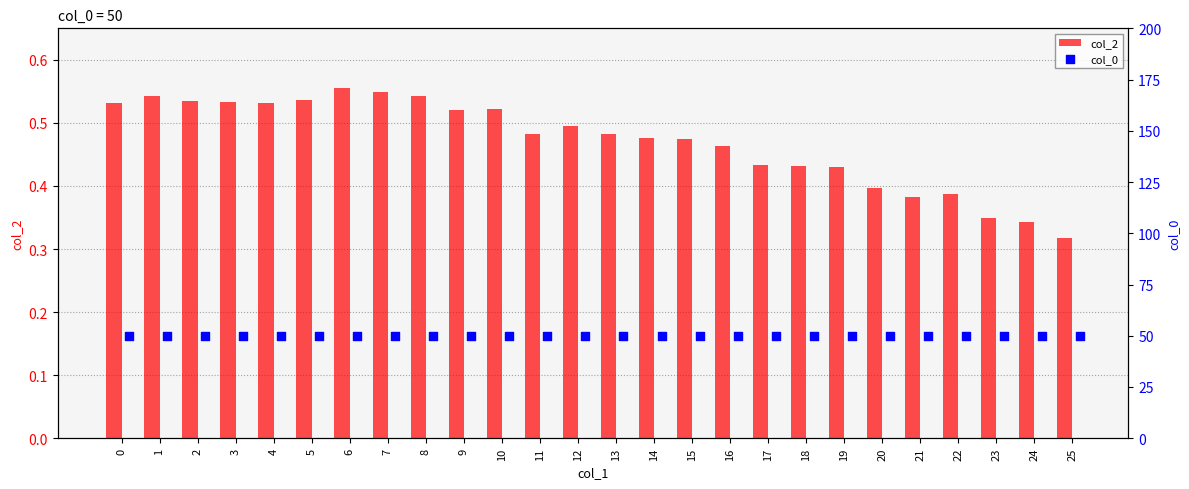

Which series has the largest Y range (max minus min)?

col_2